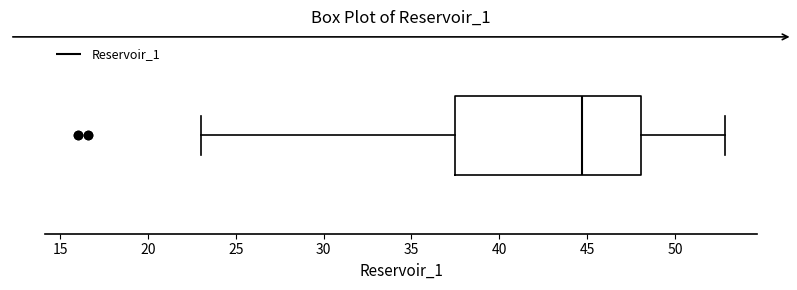

Read this box plot against the x-axis: the position of the median line, the range covered by the box, and the ends of both whiskers. The values are not printed on the chart, so give them approximately, as read against the axis.

median 44.5, box 37.5 to 48.0, whiskers 23.0 to 53.0